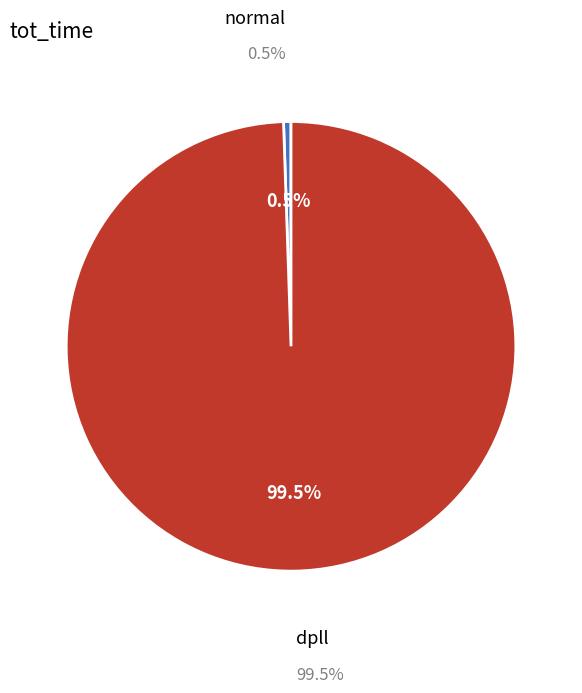

To the nearest percent, what is the difference between the largest and smallest slice percentages?

99%